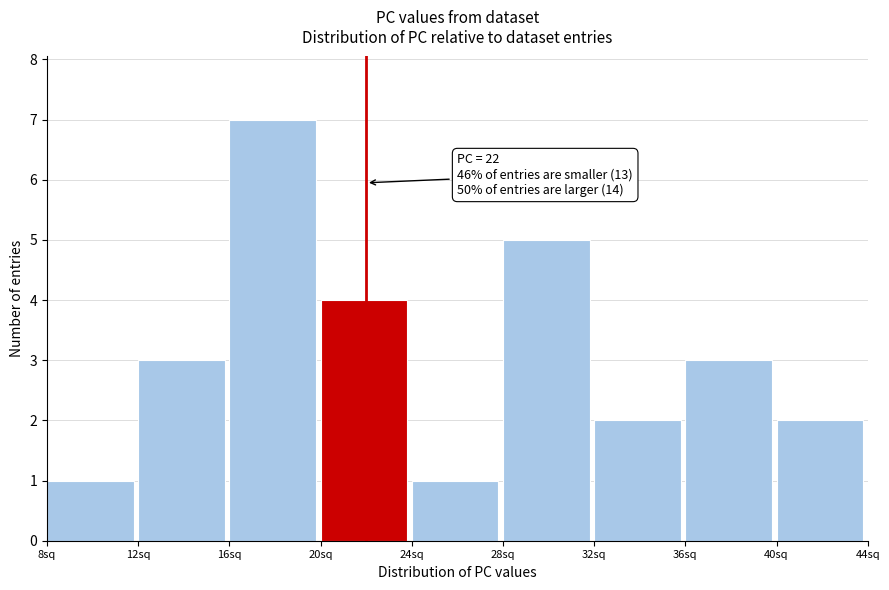

Which range on the x-axis has the tallest bar?

16 to 20